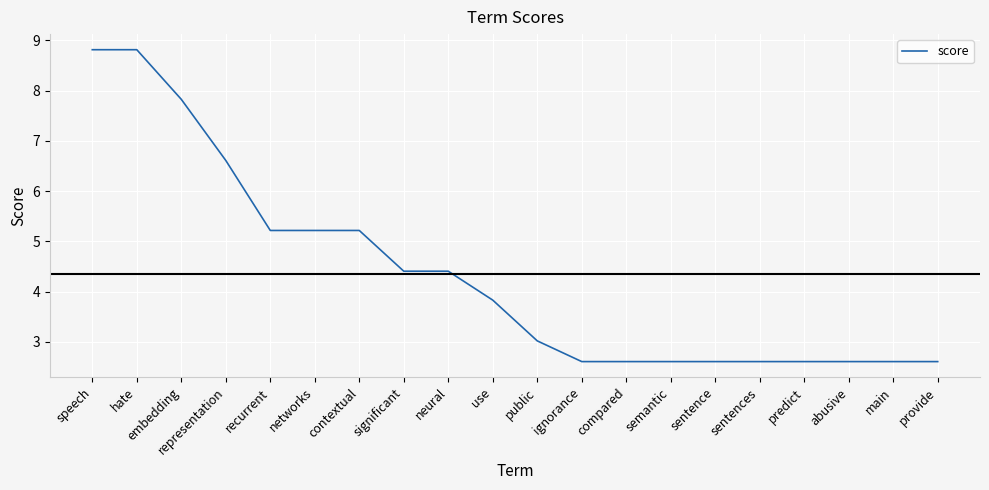

What is the maximum value shown in the chart?

8.8